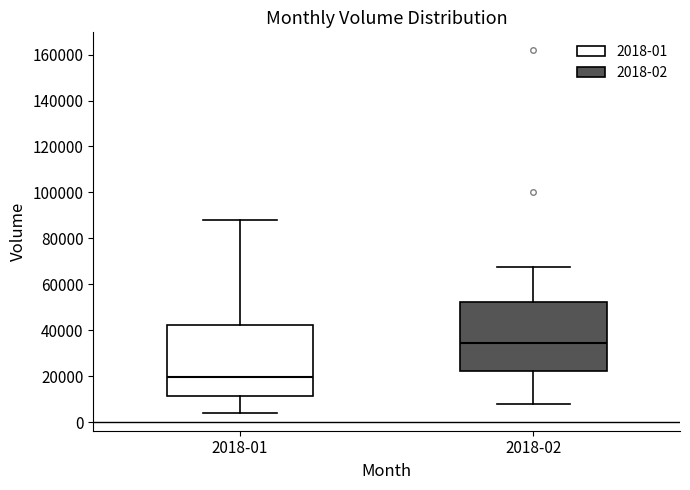

Where is the upper edge of the box for 2018-02 on the y-axis? The values are not printed on the chart, so give them approximately, as read against the axis.

52000